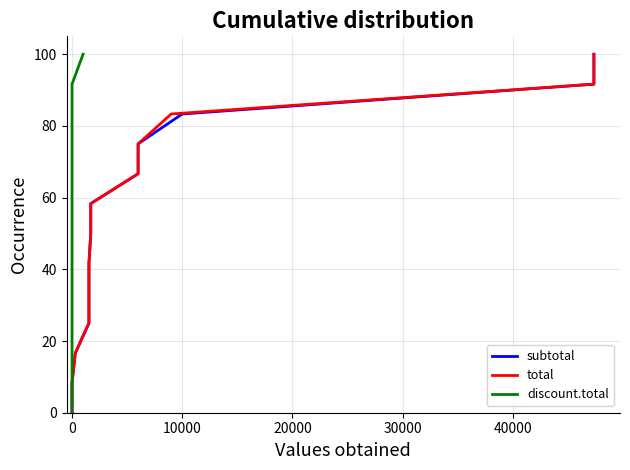

Between 30000 and 50000, which series saw the biggest shift?

subtotal